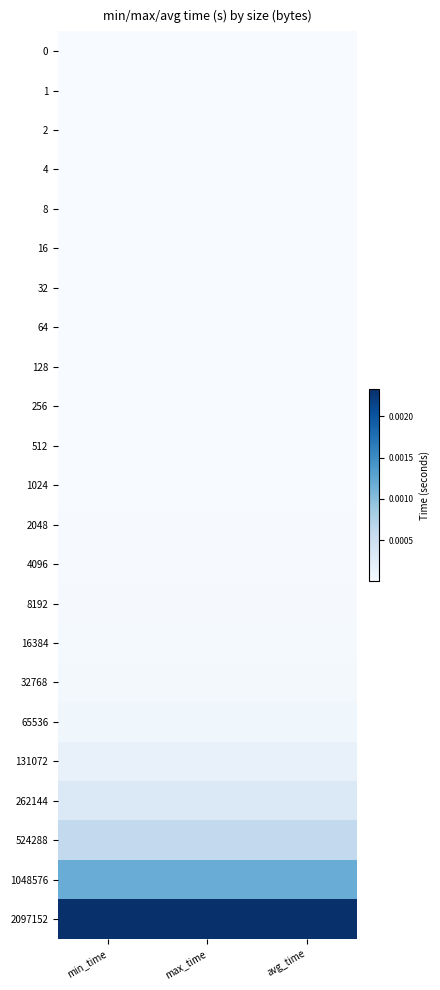

How many categories are shown in the chart?

3